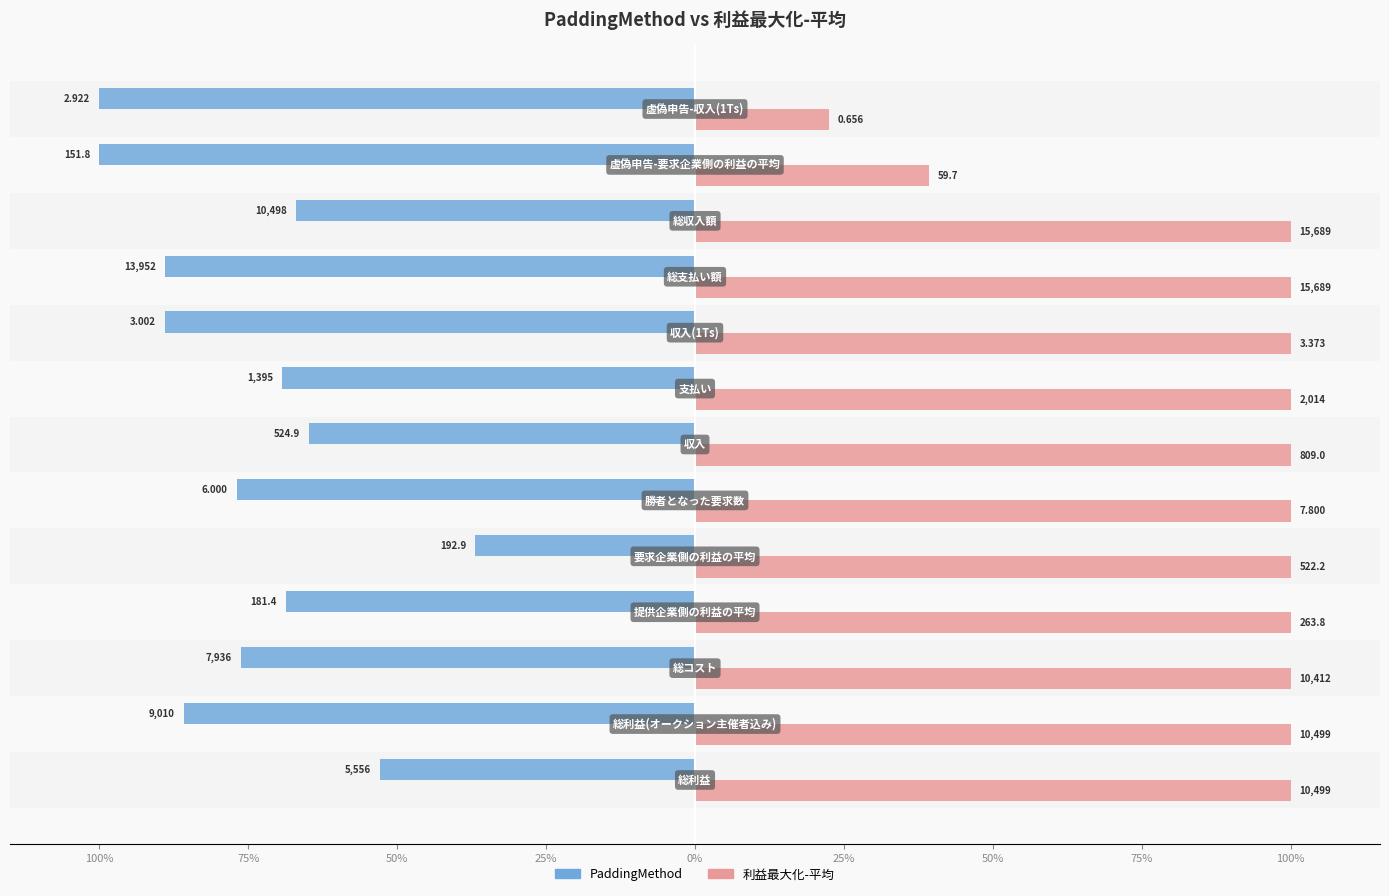

Reading left to right, what are all the values shown in this chart?

PaddingMethod: -52.9	-85.8	-76.2	-68.7	-36.9	-76.9	-64.9	-69.3	-89.0	-88.9	-66.9	-100.0	-100.0
利益最大化-平均: 100.0	100.0	100.0	100.0	100.0	100.0	100.0	100.0	100.0	100.0	100.0	39.3	22.5